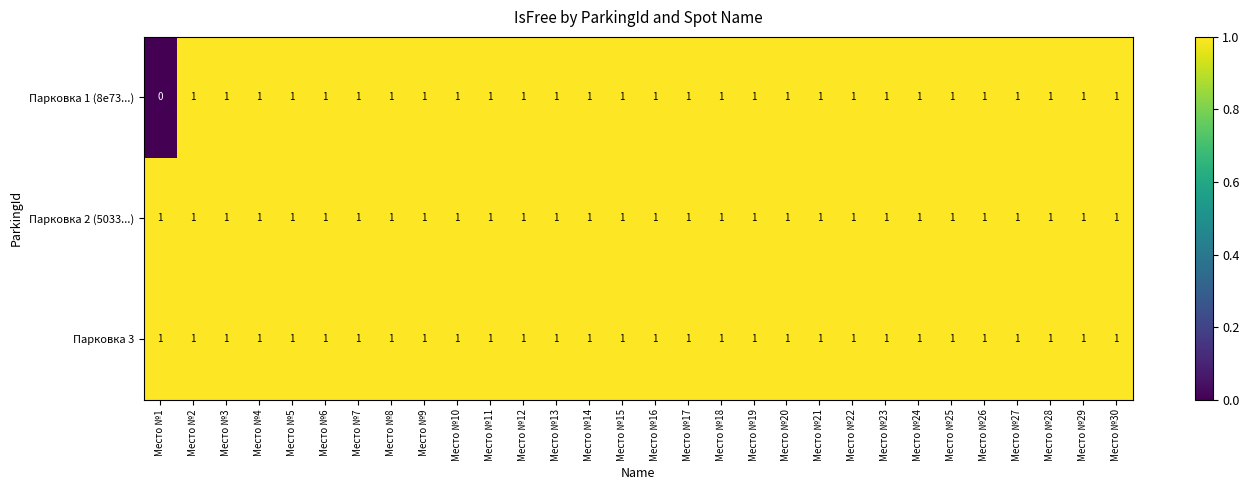

Which category has the lowest value in the Парковка 1 (8e73...) series?

Место №1